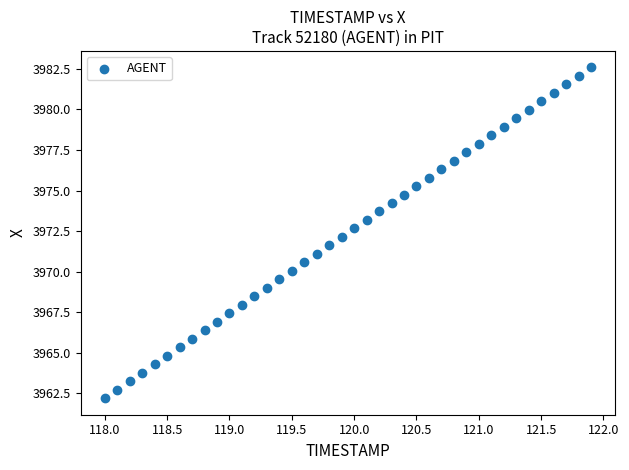

What is the range of X values (max minus min)?

3.9